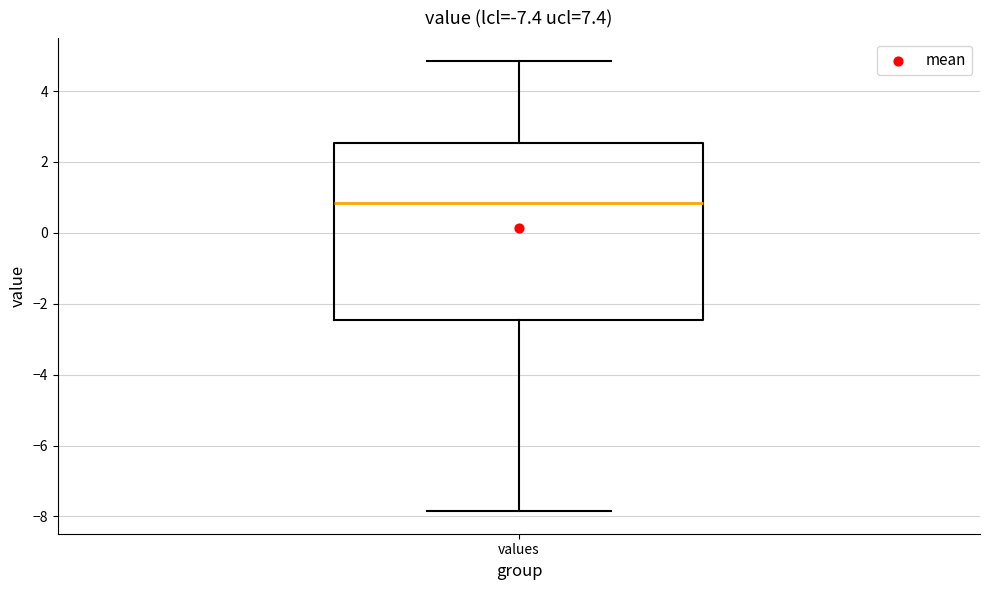

Transcribe this box plot: give where the median line is, the range the box spans, and where the two whiskers end, as read against the y-axis. The values are not printed on the chart, so give them approximately, as read against the axis.

median 0.8, box -2.4 to 2.6, whiskers -7.8 to 4.8